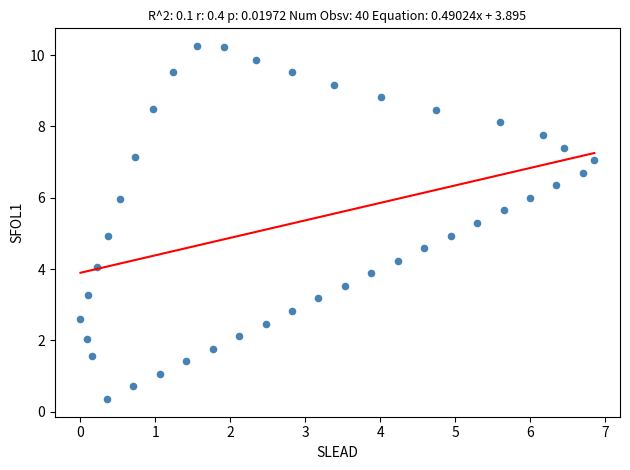

What is the range of X values (max minus min)?

6.9